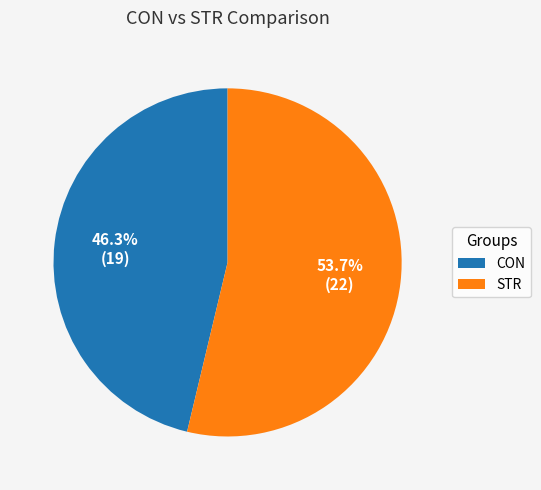

How much of the chart is everything except CON?

53.7%